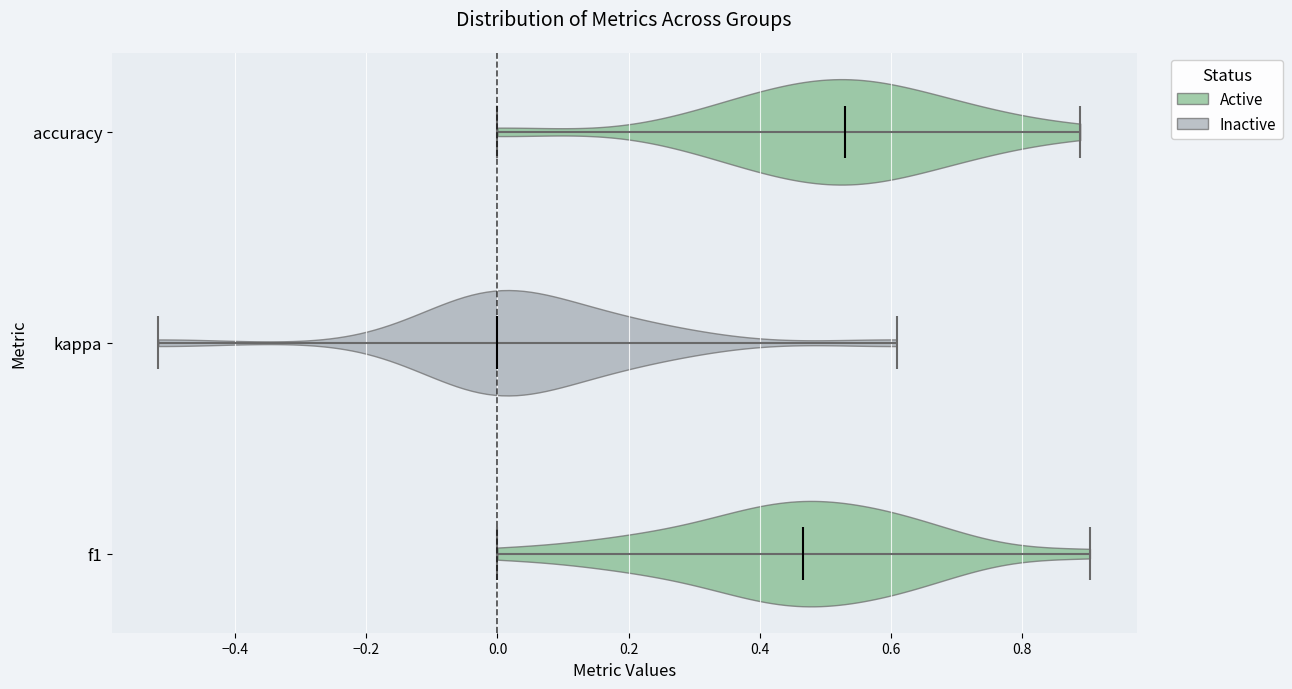

What is the lowest point the violin for kappa reaches on the x-axis? The values are not printed on the chart, so give them approximately, as read against the axis.

-0.52